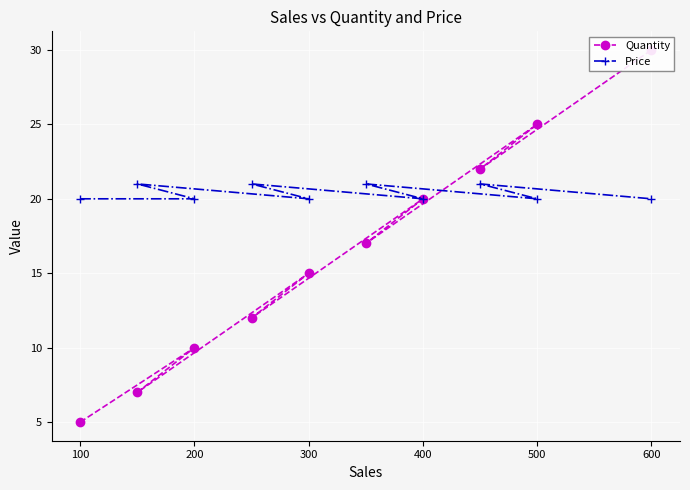

Rank the series at 600 from highest to lowest value.

Quantity, Price